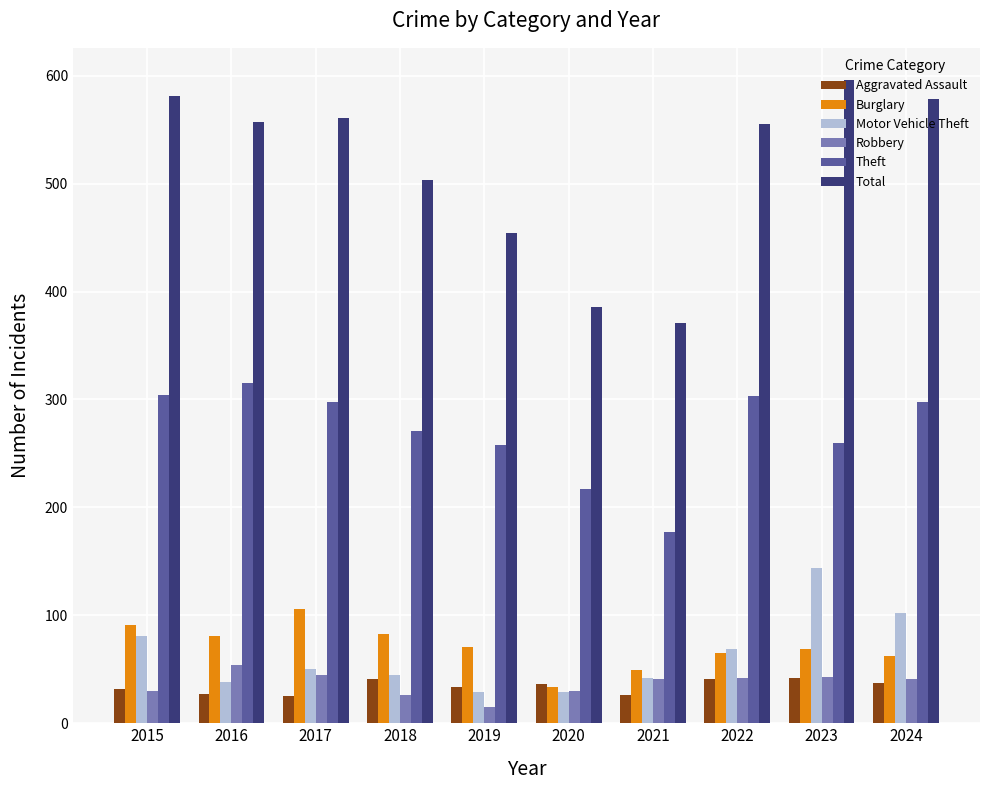

How many distinct data groups are displayed?

6